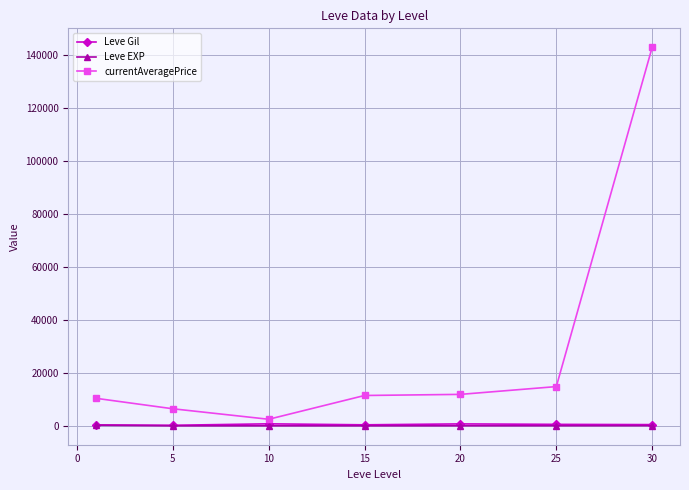

What is the minimum value shown in the chart?

4.8